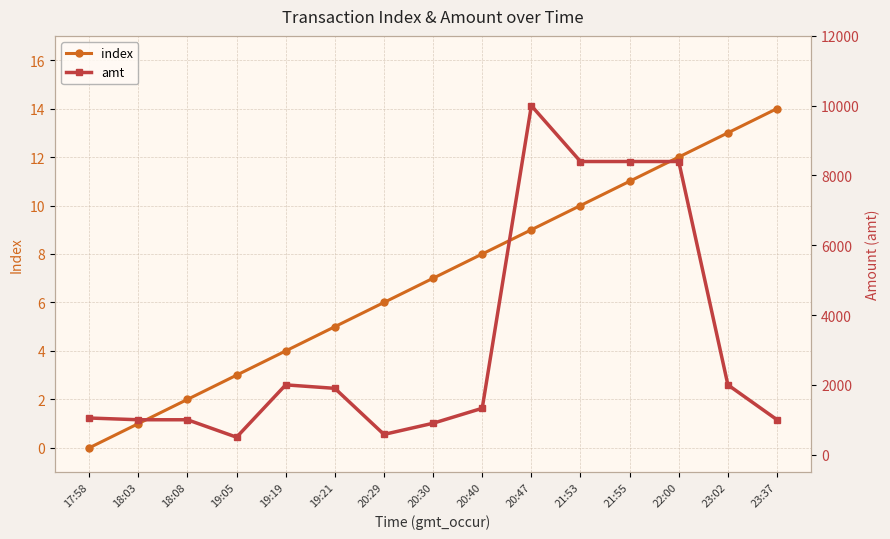

At which label does amt first exceed 1329?

19:19